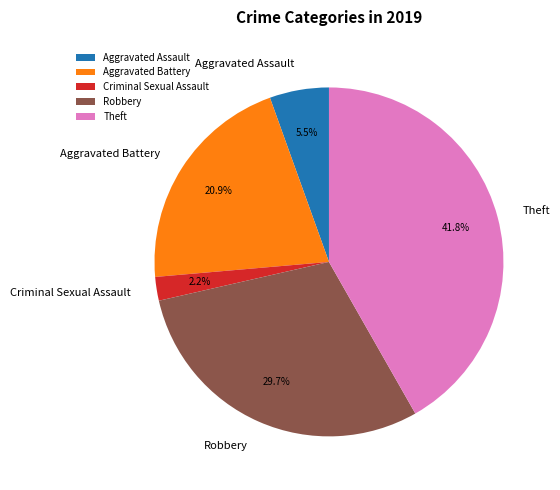

What portion of the pie excludes Theft?

58.2%